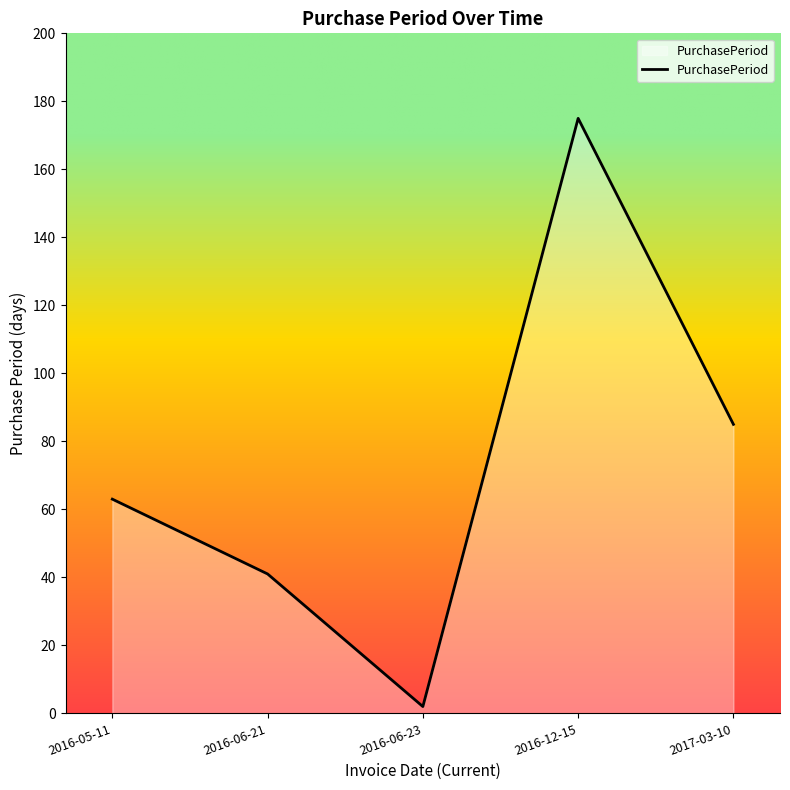

At which category does the data reach its first local valley?

2016-06-23